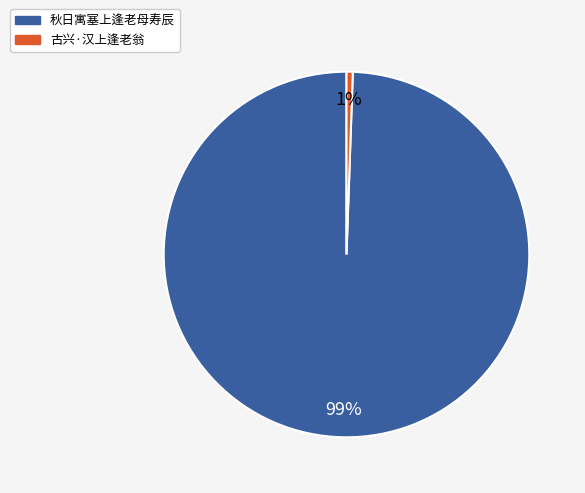

Rank the categories by value from highest to lowest.

秋日寓塞上逢老母寿辰, 古兴·汉上逢老翁